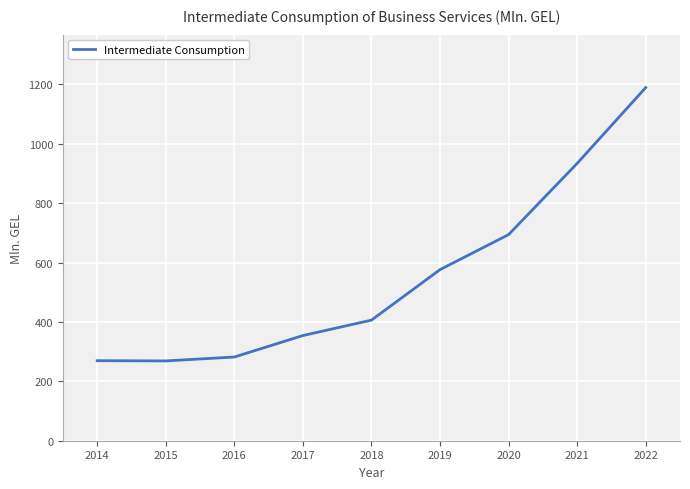

How many lines are shown in the chart?

1